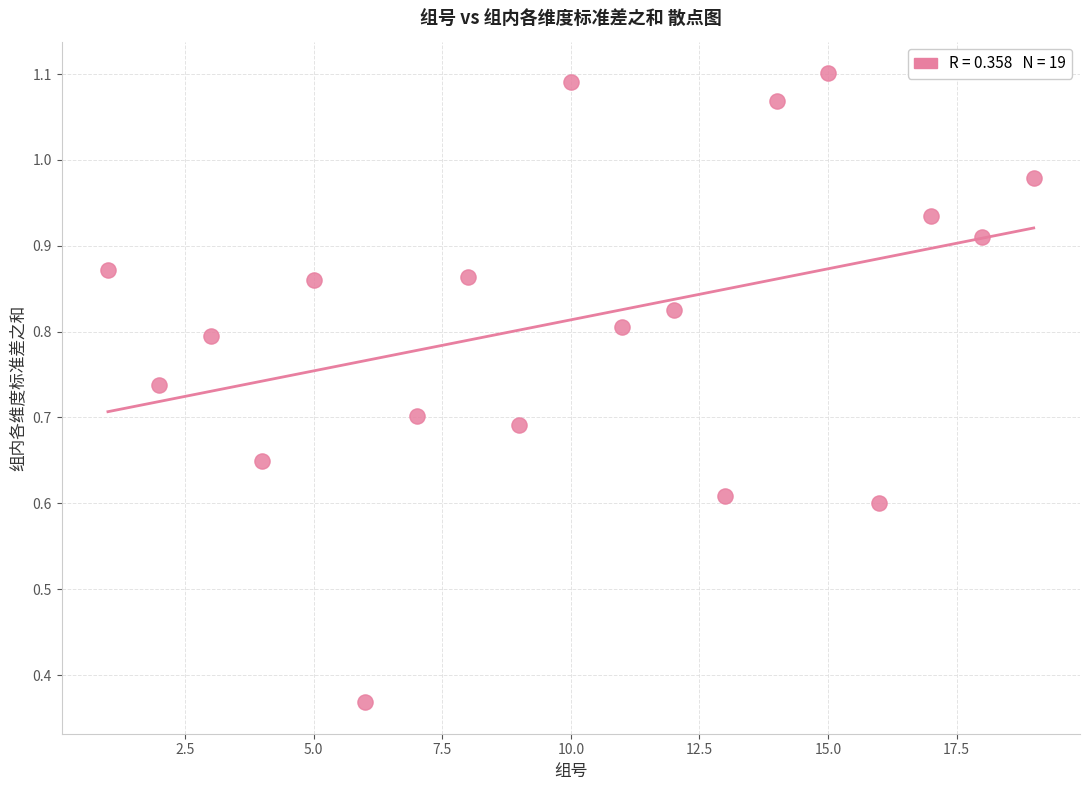

What is the range of X values (max minus min)?

18.0